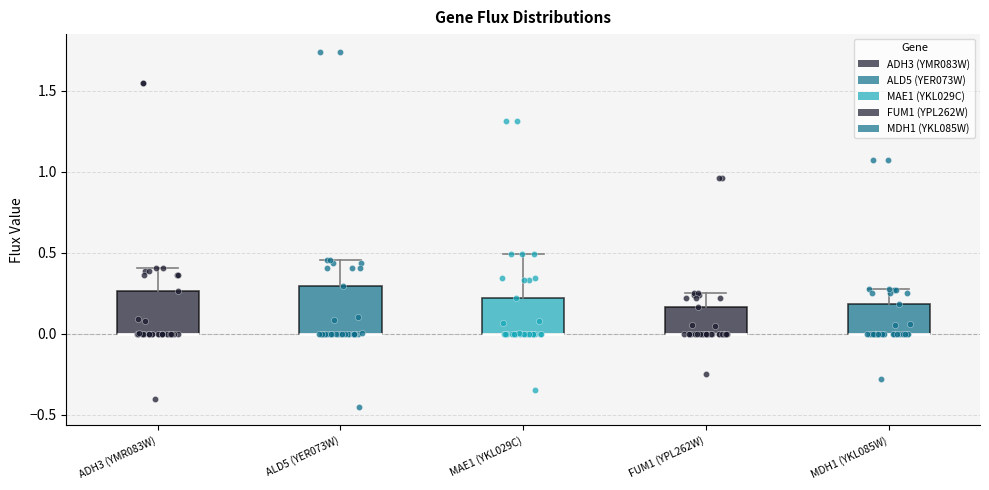

Where is the upper edge of the box for ALD5 (YER073W) on the y-axis? The values are not printed on the chart, so give them approximately, as read against the axis.

0.30